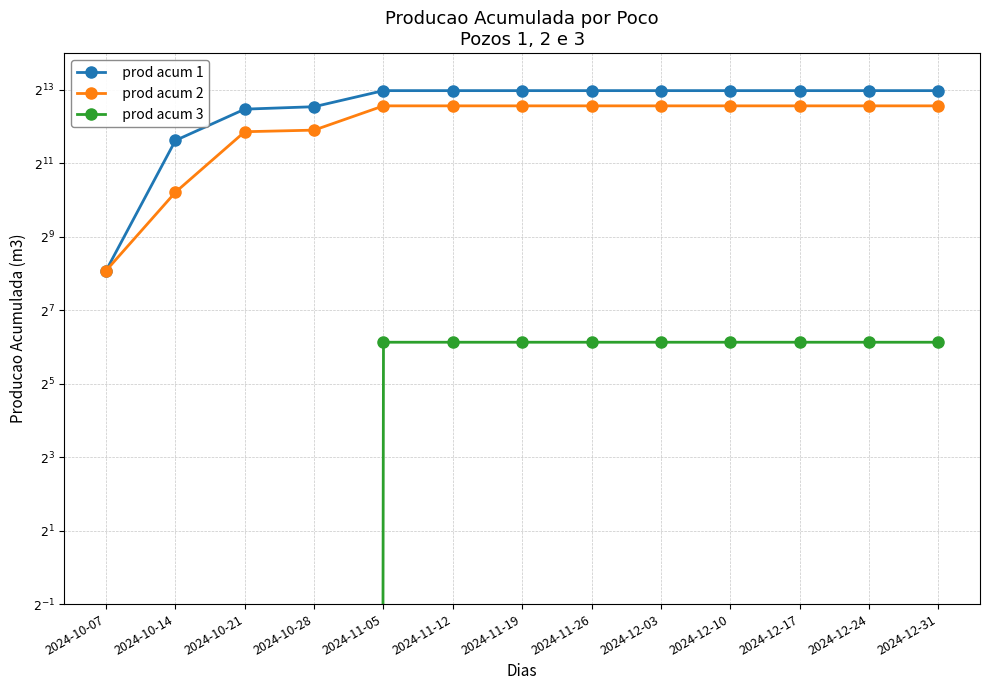

What is the spread (max minus min) of values at 2024-11-19?

8005